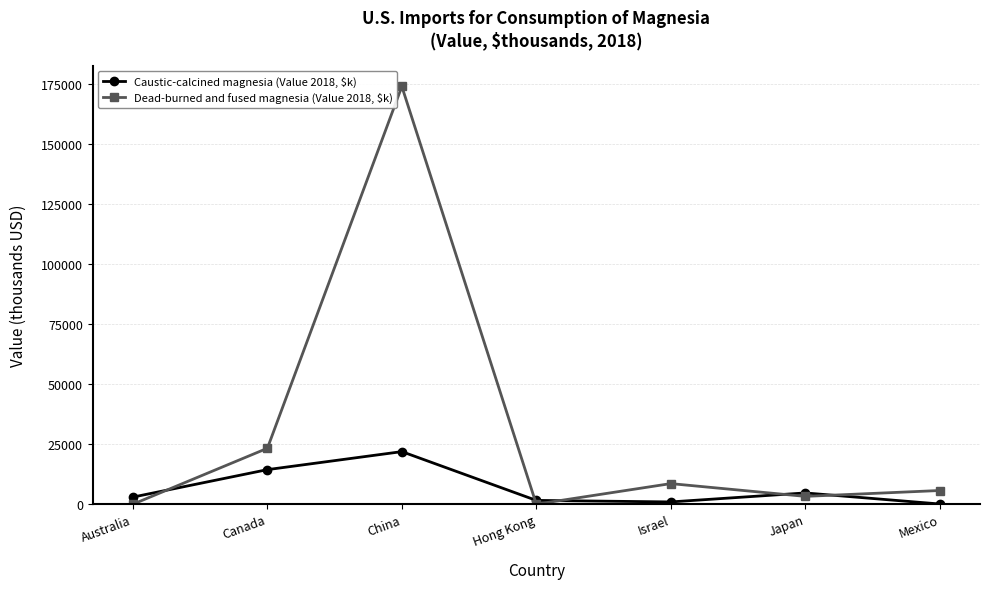

What is the spread (max minus min) of values at China?

152100